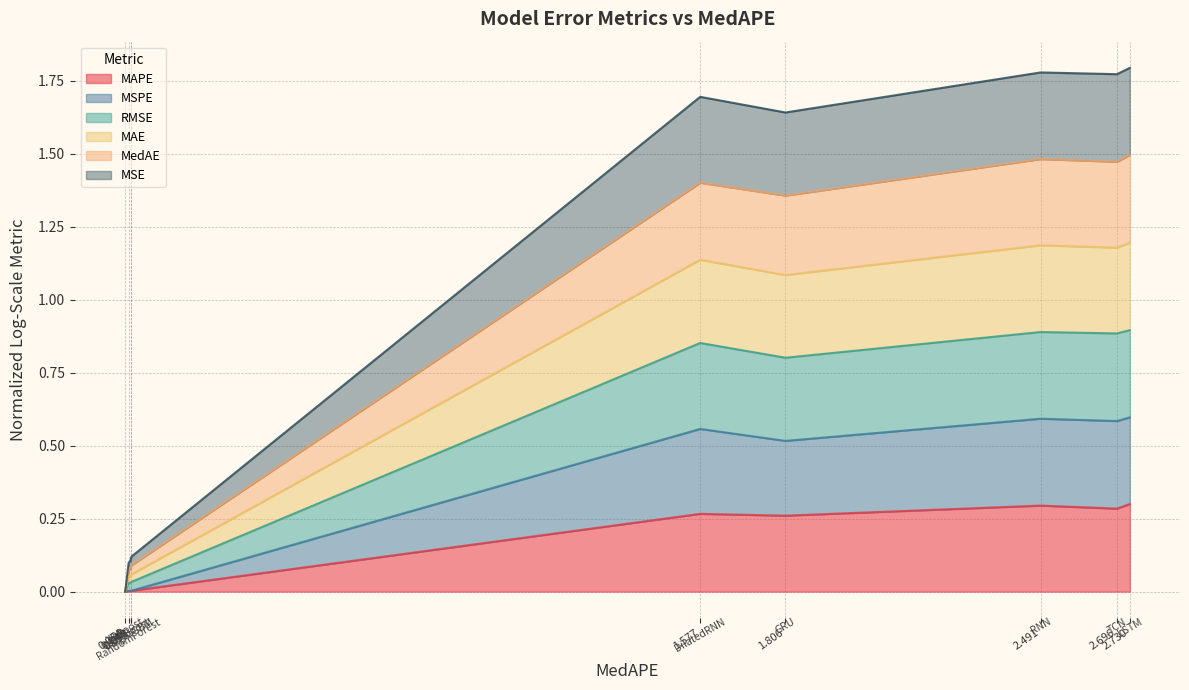

At which label is MAPE closest to 0?

0.034